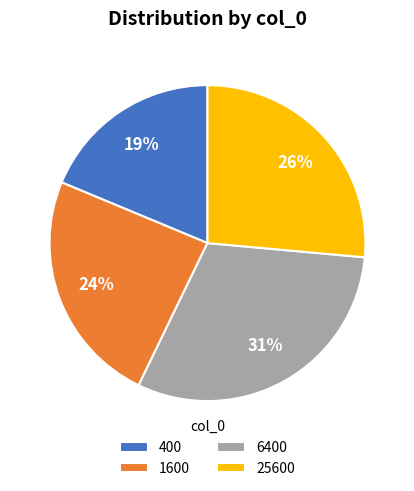

Which slice is the smallest?

400